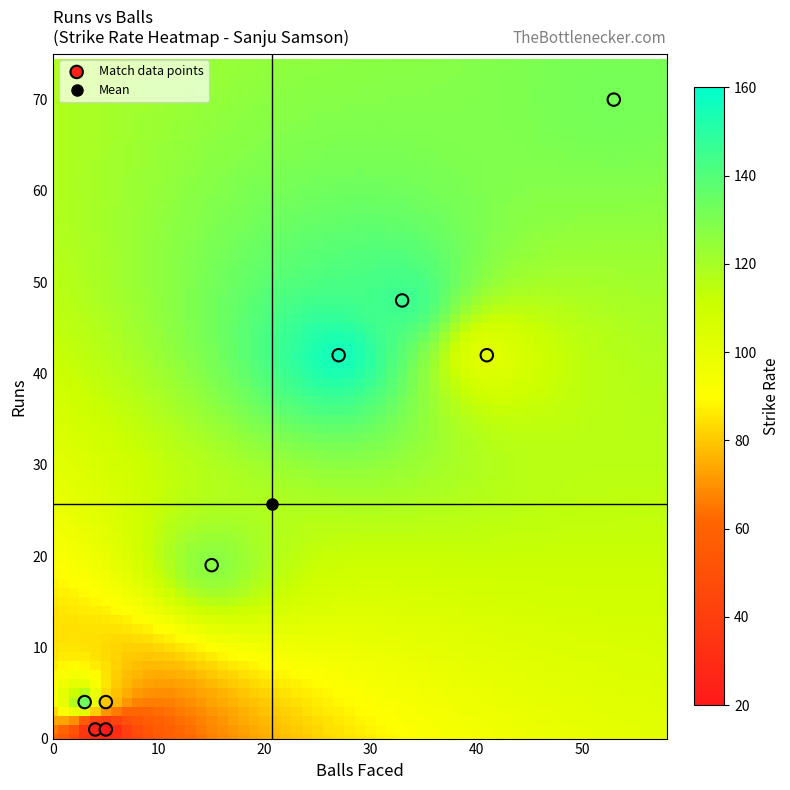

What is the range of Y values (max minus min)?

69